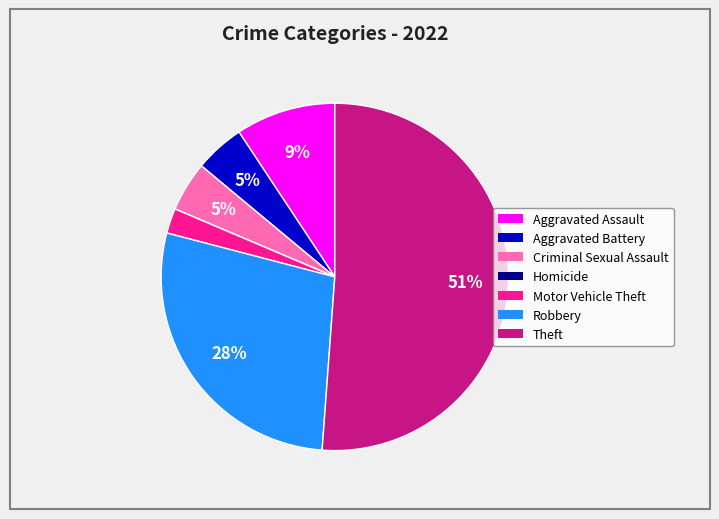

Is it true that Criminal Sexual Assault is 20% of the pie?

False